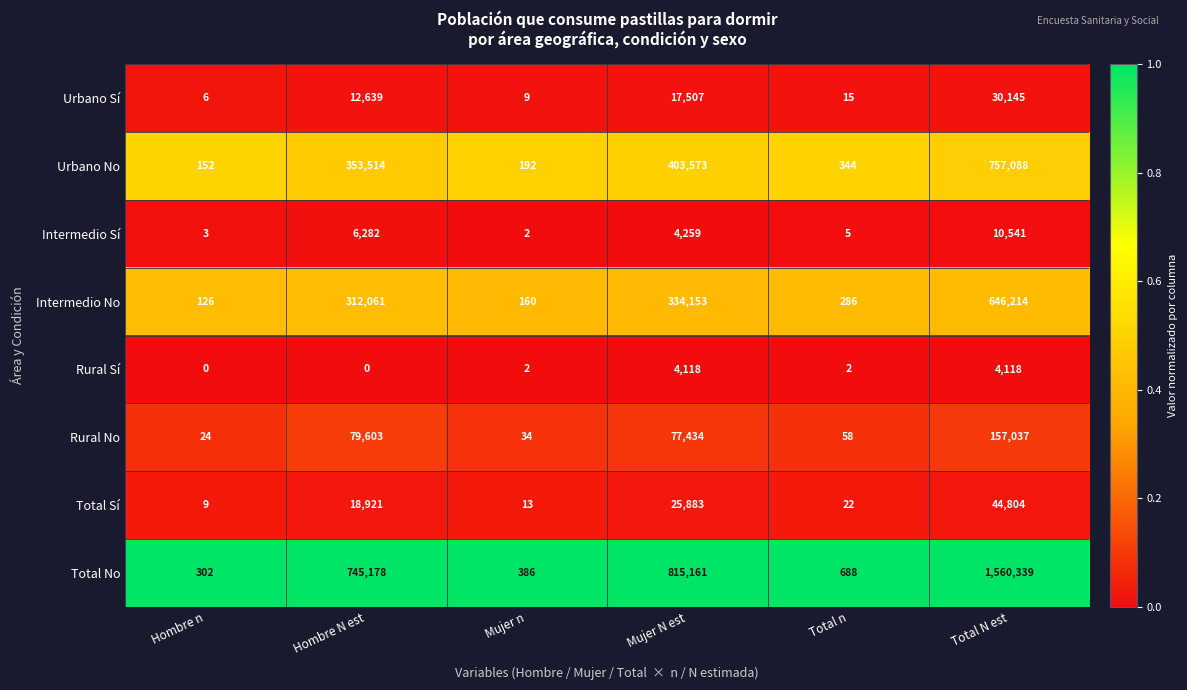

What is the difference between the highest and lowest values at Mujer N est?

811043